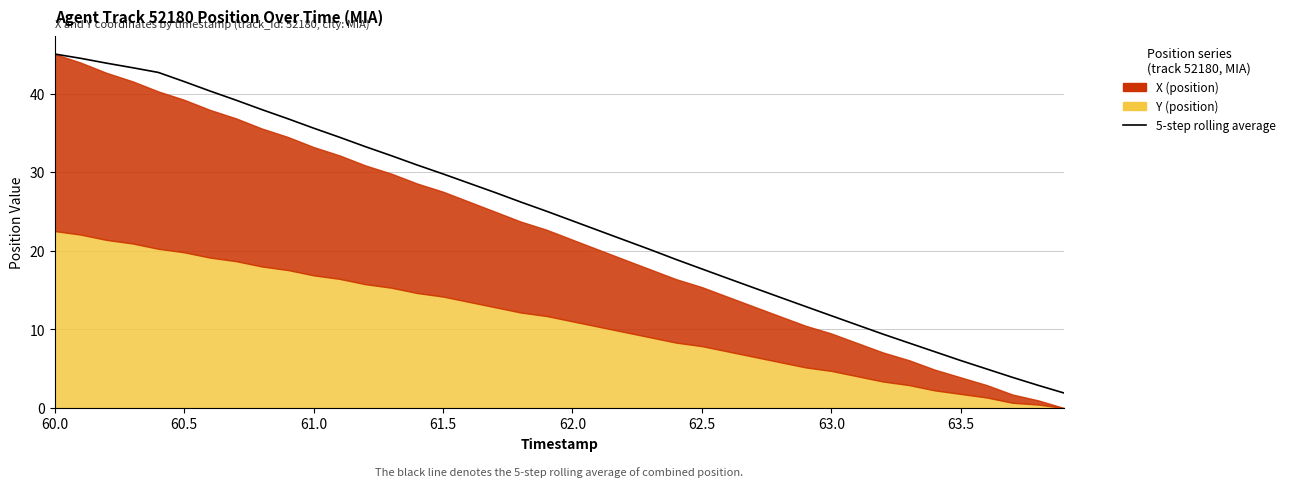

How many data points are less than 25?

20